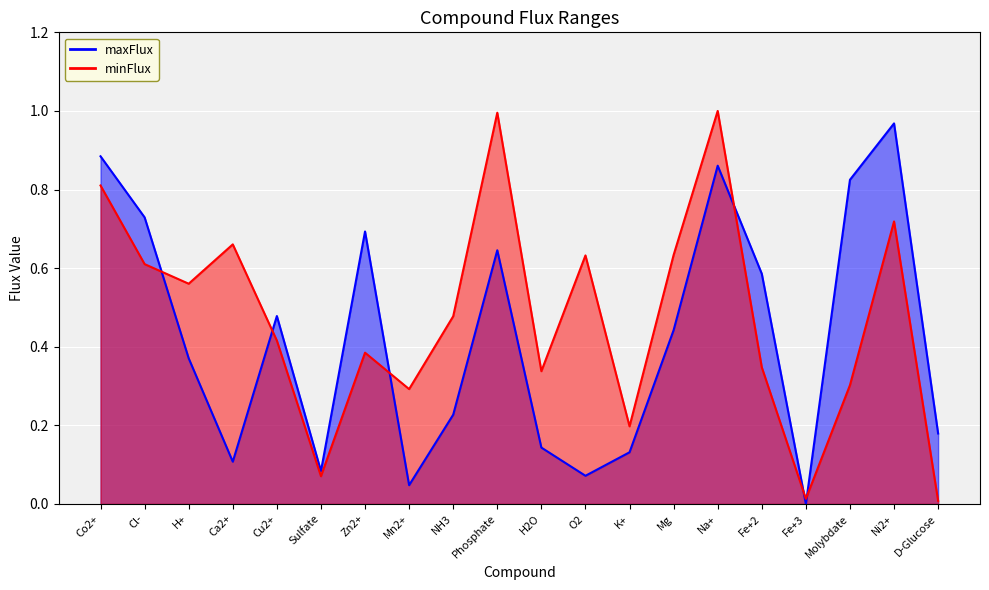

What is the difference between the highest and lowest values at Fe+2?

0.2